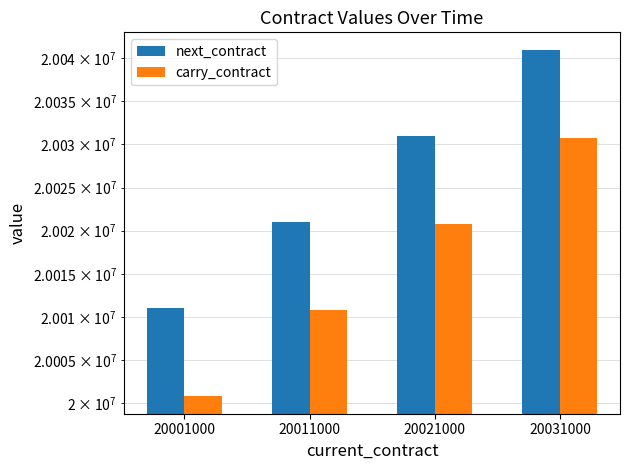

Count the next_contract values in the range 20021000 to 20041000.

3